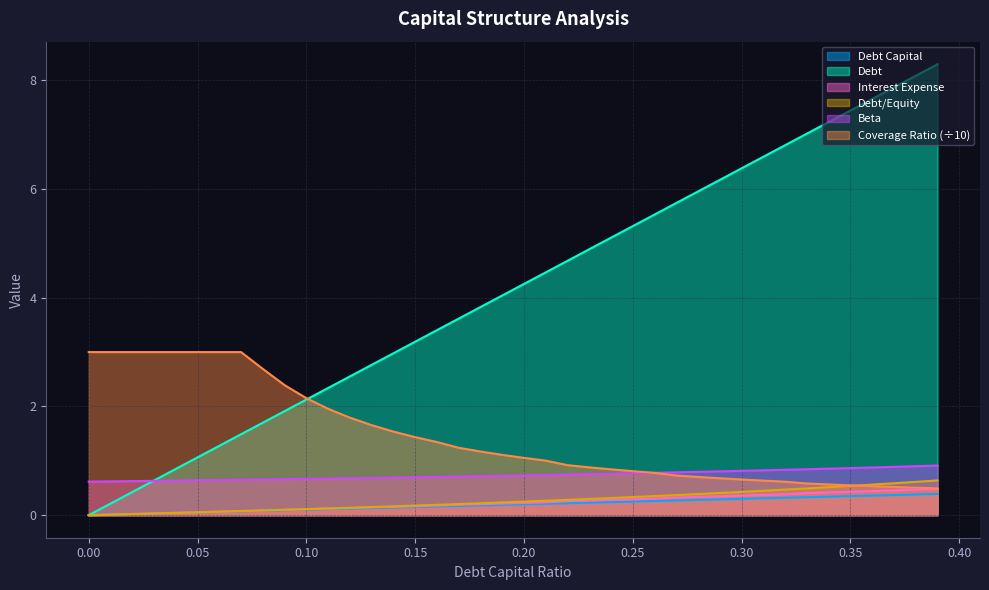

What is the label of the 17th point from the left?

0.16